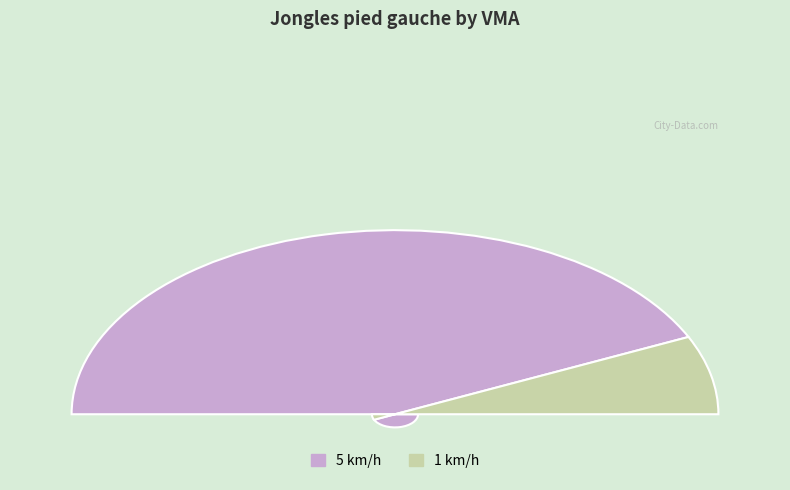

How many slices are in this pie chart?

2